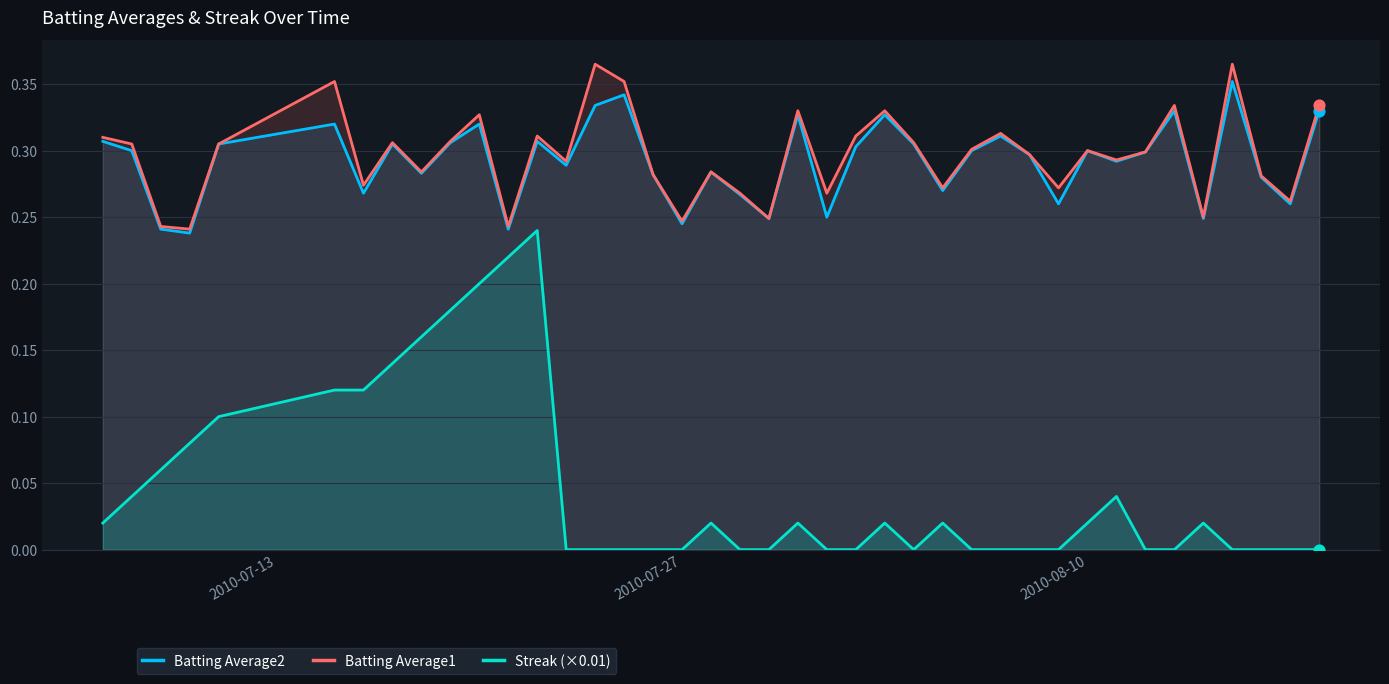

True or false: Streak (×0.01) and Batting Average2 cross at least once.

False